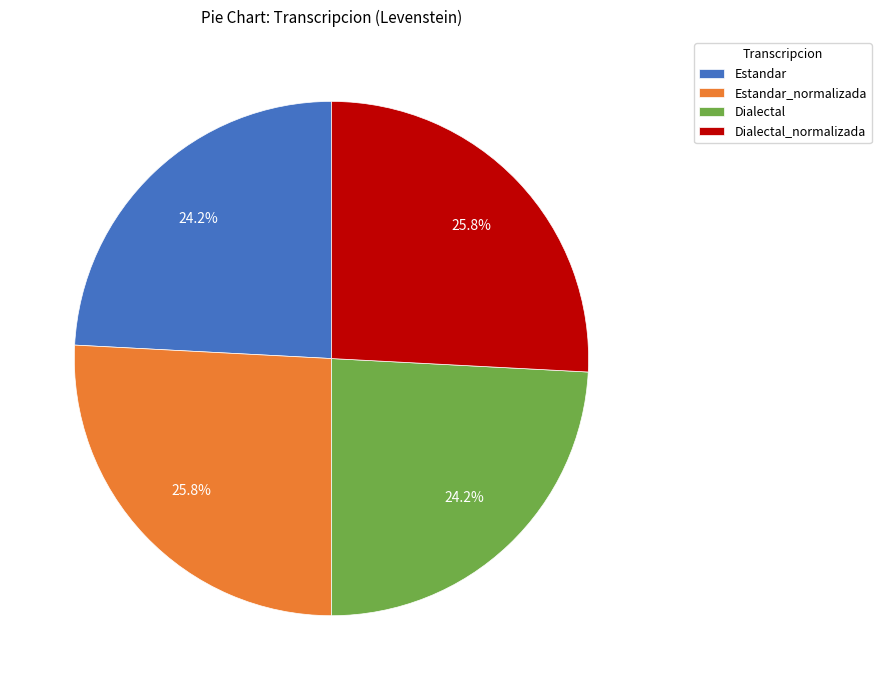

To the nearest percent, what is the difference between the largest and smallest slice percentages?

2%